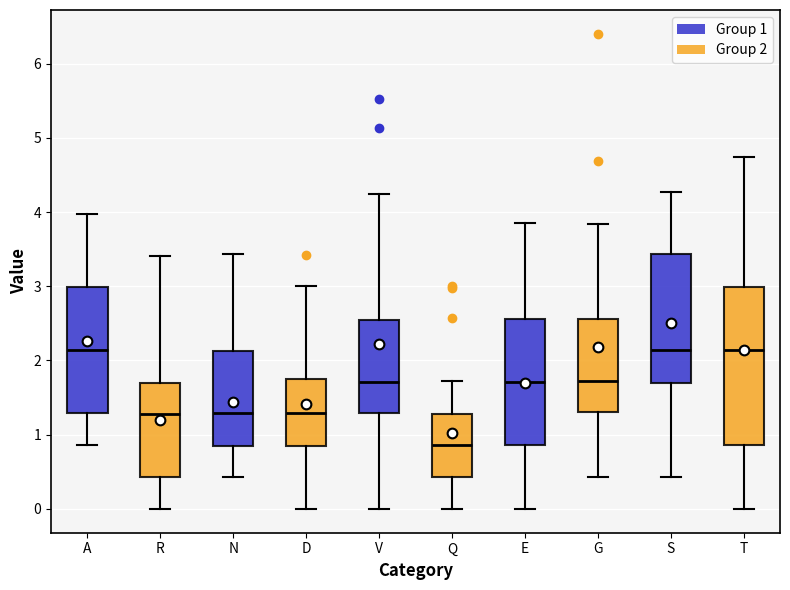

Where is the lower edge of the box for T on the y-axis? The values are not printed on the chart, so give them approximately, as read against the axis.

0.9